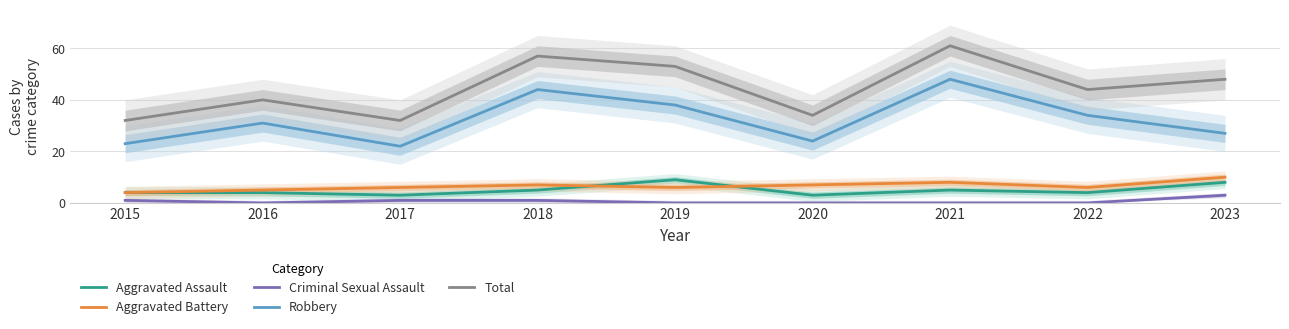

Where is the first local minimum for Total?

2017